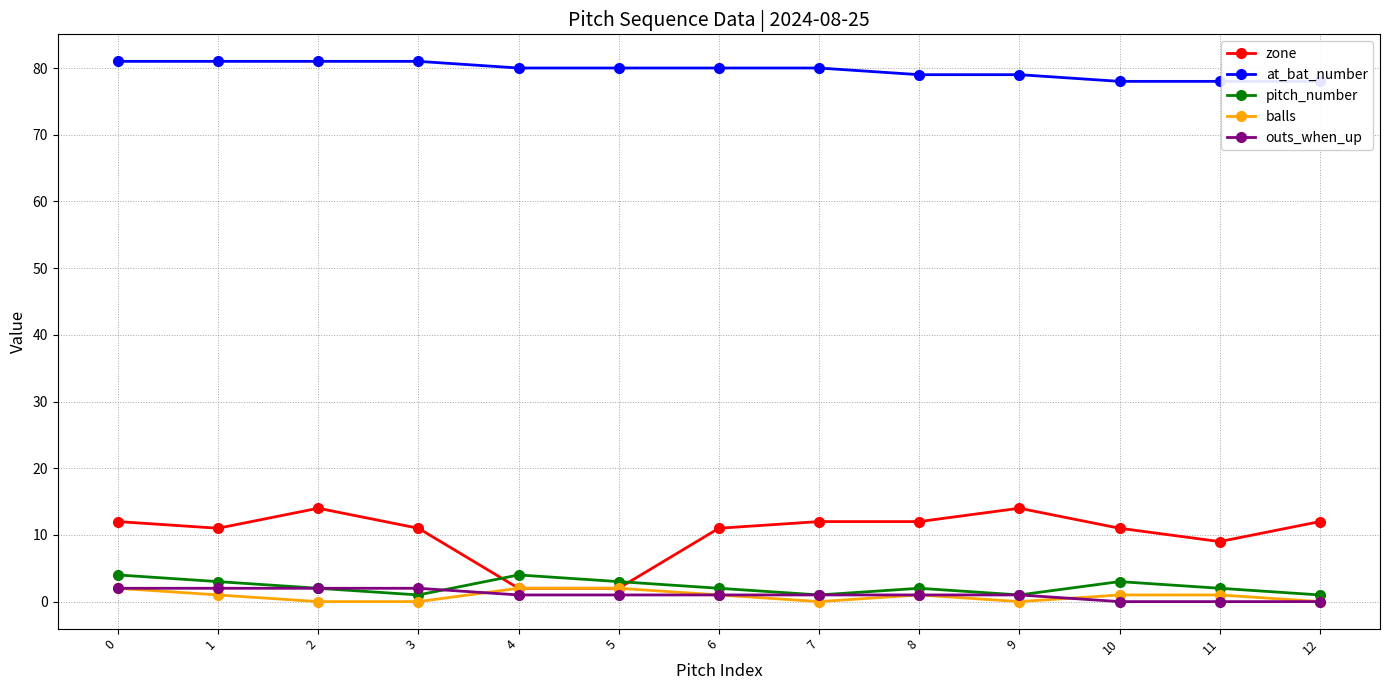

At how many categories does at least one series exceed 63?

13